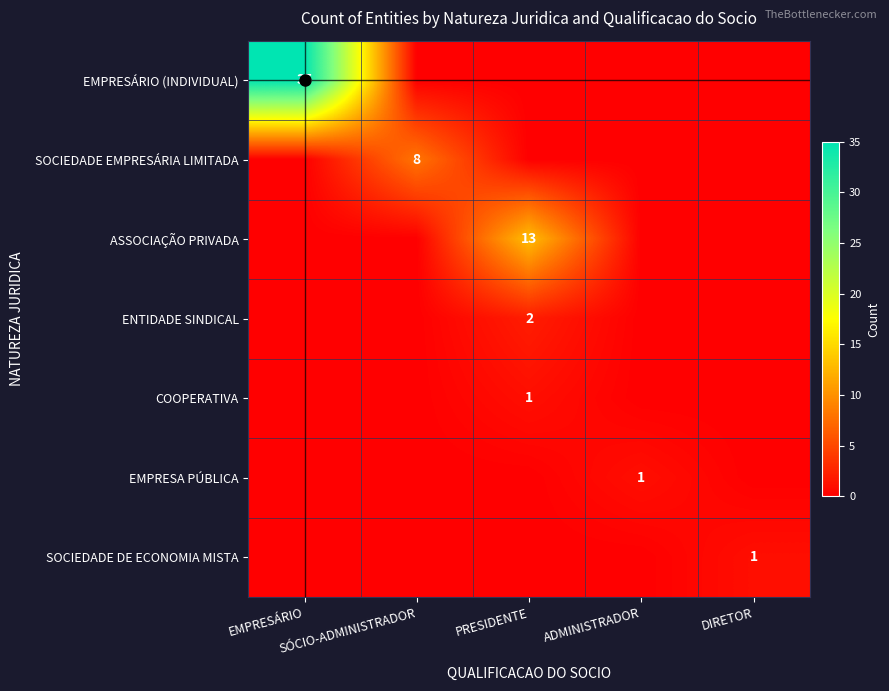

What is the difference between the highest and lowest values at SÓCIO-ADMINISTRADOR?

8